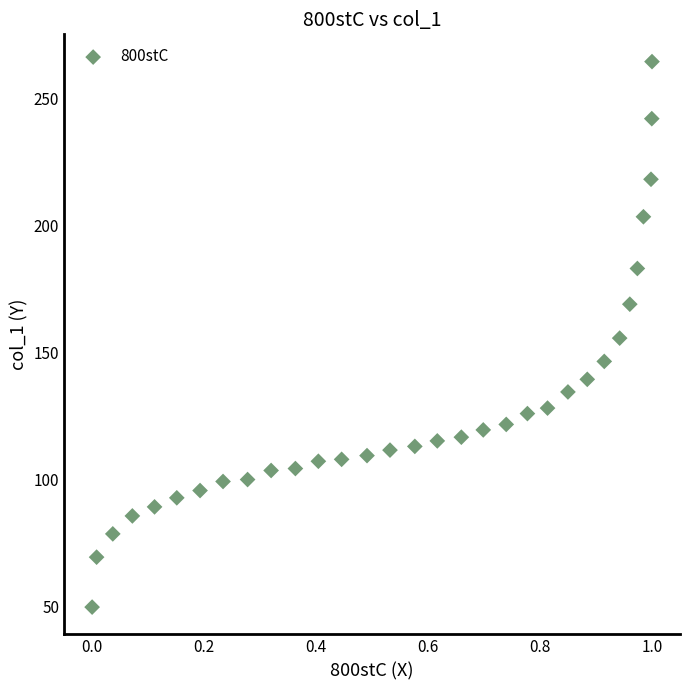

What is the range of X values (max minus min)?

1.0